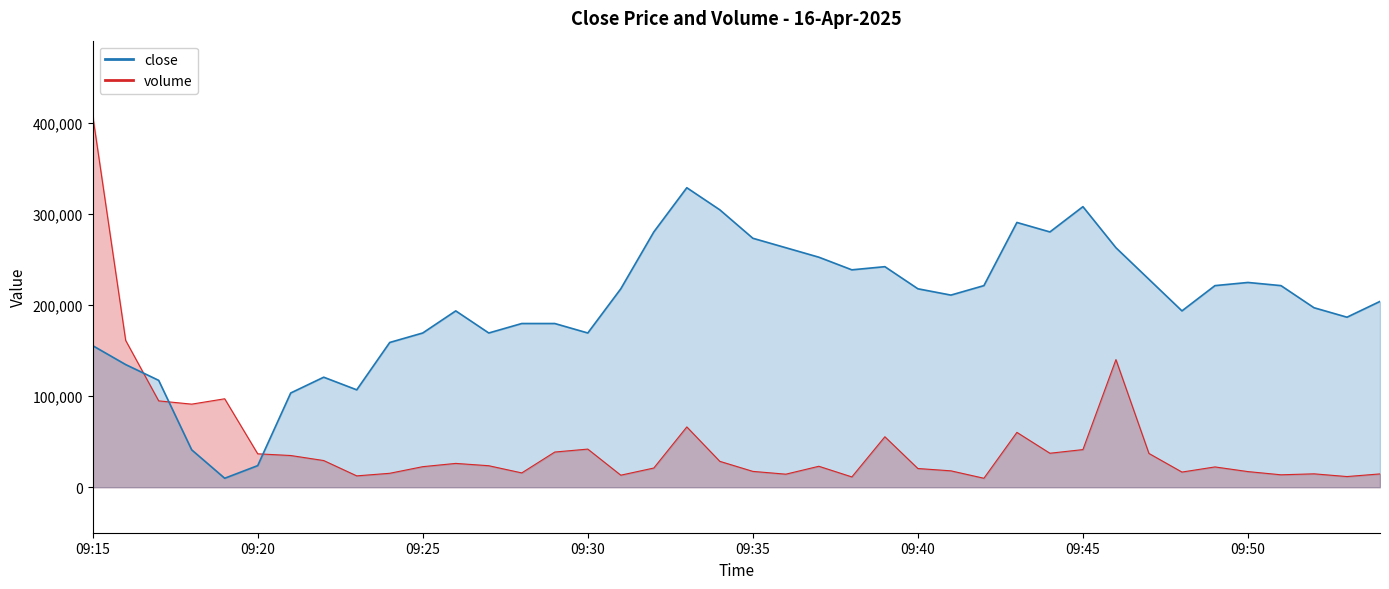

Read the close value at 09:48.

193740.9